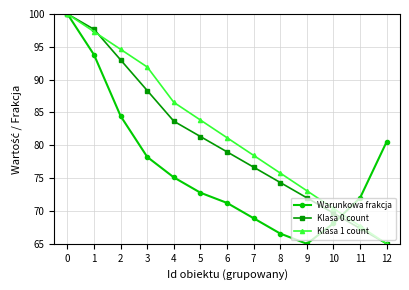

At how many categories does at least one series exceed 77?

9